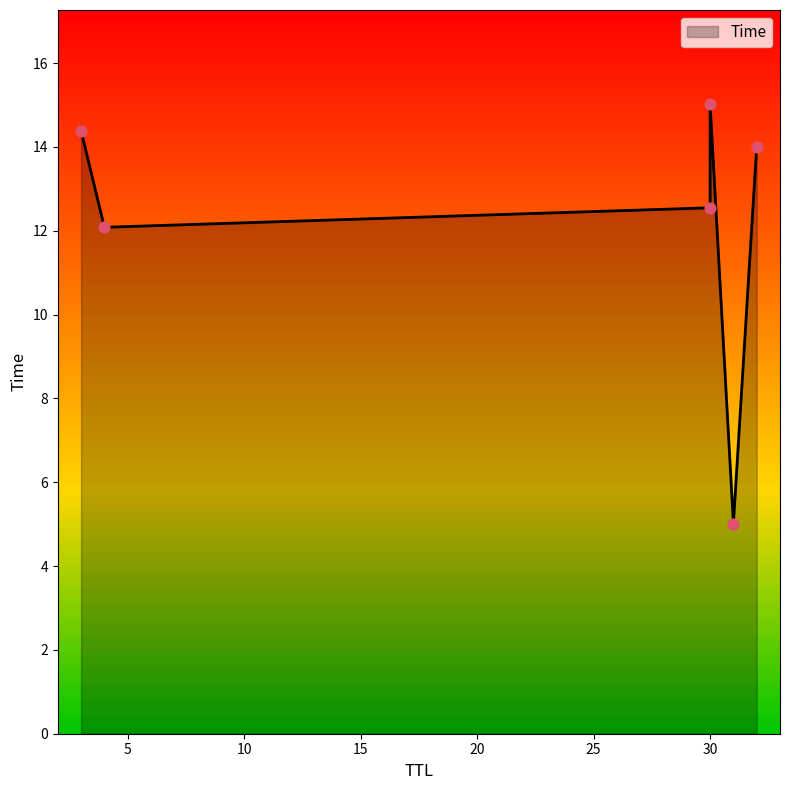

Approximately how many times larger is the value at 4 compared to 32?

0.9